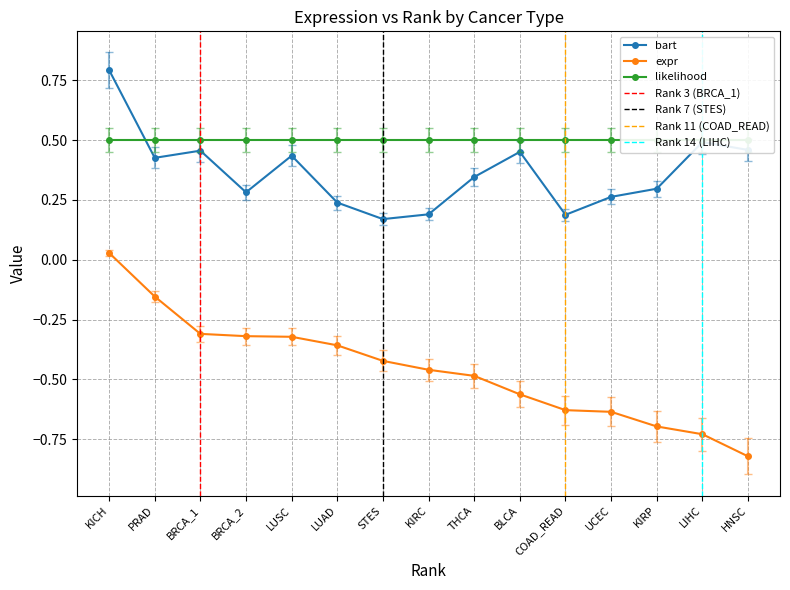

What is the minimum value shown in the chart?

-0.8